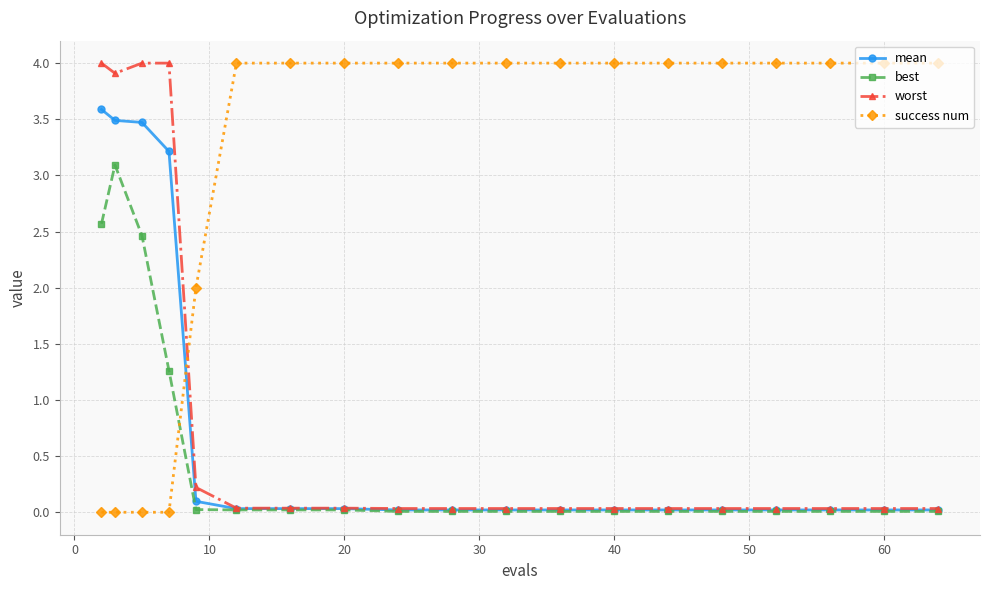

True or false: worst and success num cross at least once.

True